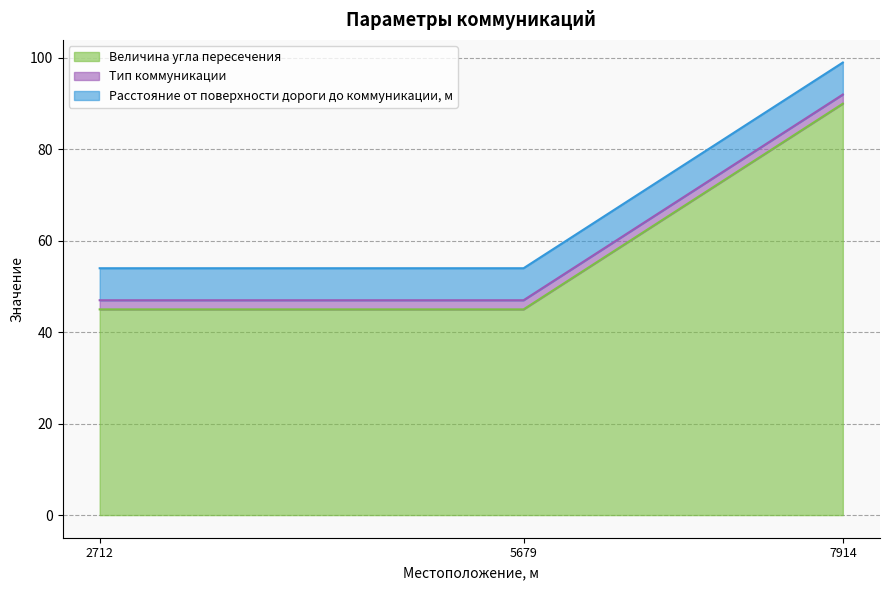

List the labels in order of Величина угла пересечения value, largest first.

7914, 2712, 5679